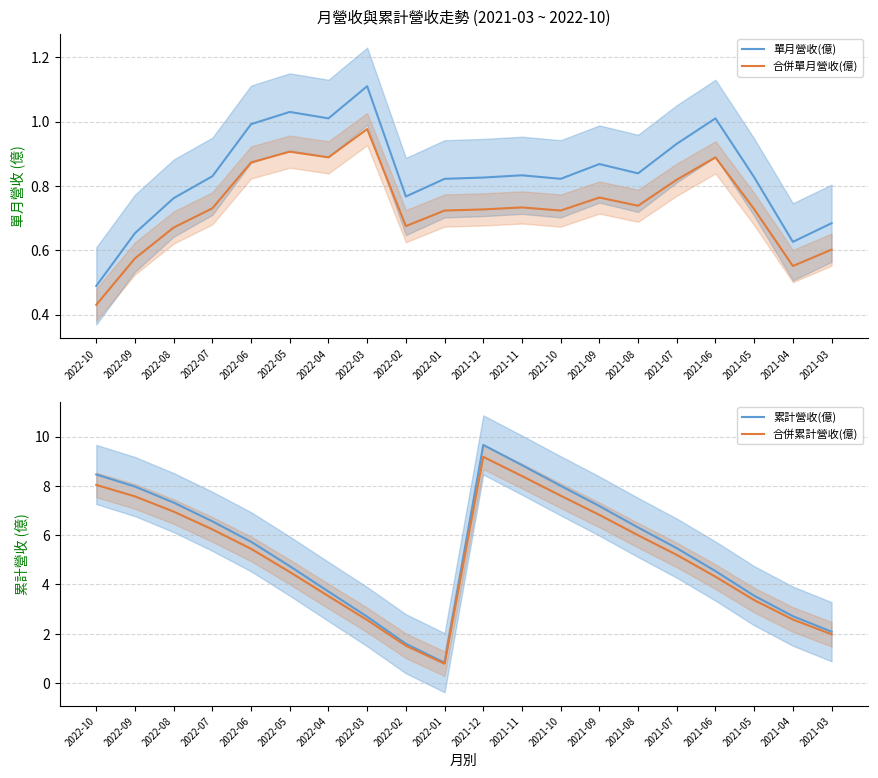

Reading left to right, transcribe all the data shown in this chart.

單月營收(億): 0.5	0.7	0.8	0.8	1.0	1.0	1.0	1.1	0.8	0.8	0.8	0.8	0.8	0.9	0.8	0.9	1.0	0.8	0.6	0.7
合併單月營收(億): 0.4	0.6	0.7	0.7	0.9	0.9	0.9	1.0	0.7	0.7	0.7	0.7	0.7	0.8	0.7	0.8	0.9	0.7	0.6	0.6
累計營收(億): 8.5	8.0	7.3	6.6	5.7	4.7	3.7	2.7	1.6	0.8	9.7	8.8	8.0	7.2	6.3	5.5	4.5	3.5	2.7	2.1
合併累計營收(億): 8.0	7.6	7.0	6.2	5.4	4.5	3.5	2.6	1.5	0.8	9.2	8.4	7.6	6.8	6.0	5.2	4.3	3.4	2.6	2.0